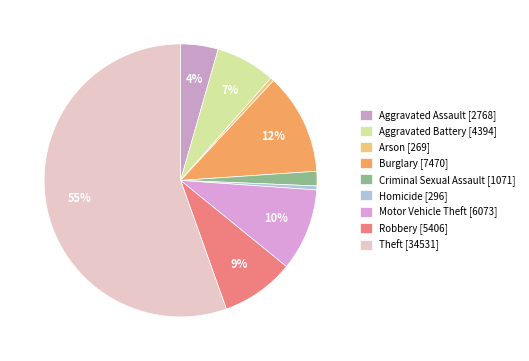

Which slice represents more than half of the pie?

Theft